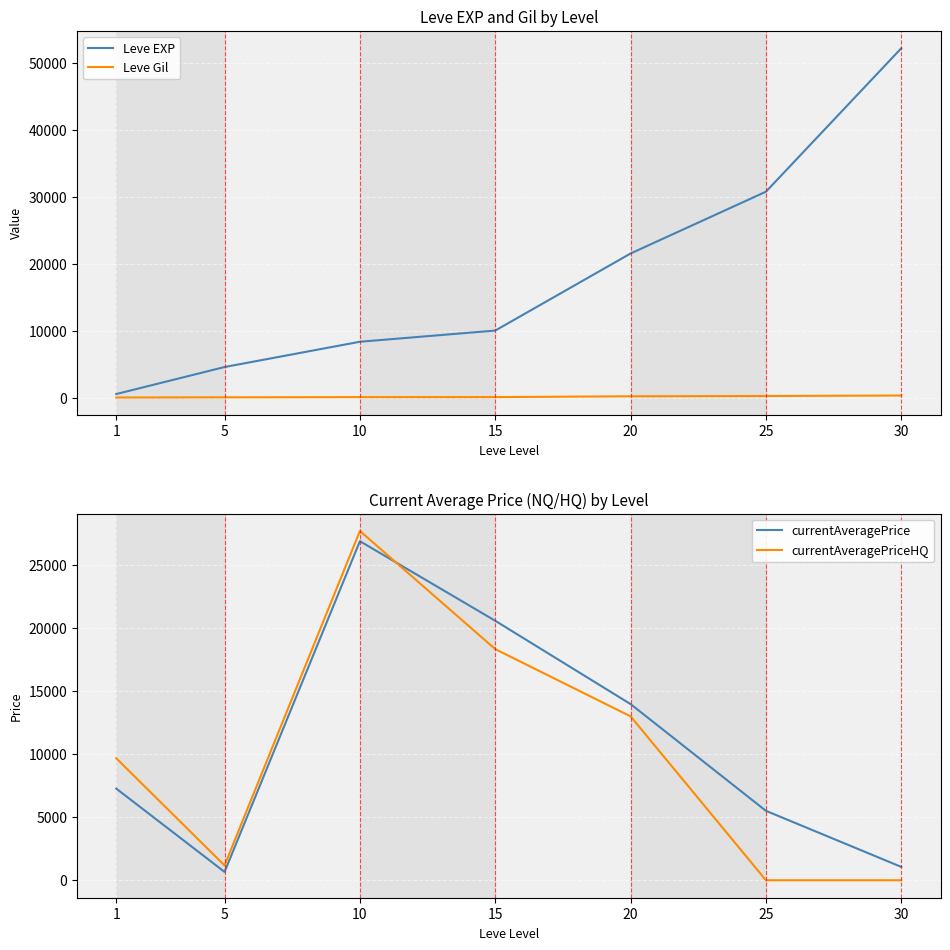

Is it true that currentAveragePriceHQ equals 18333.3 at 15?

True